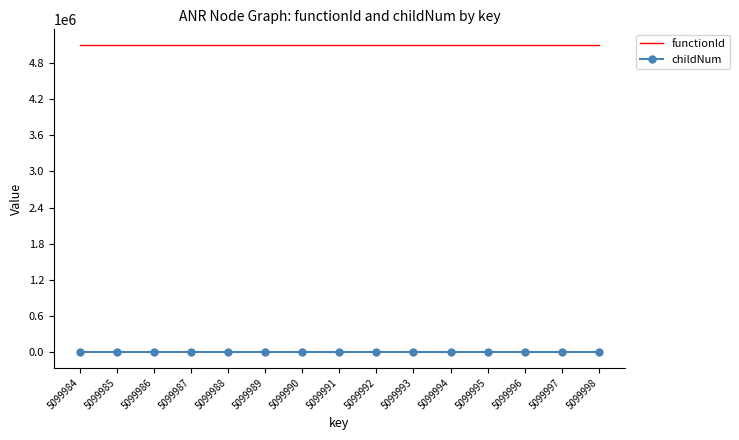

At 5099990, list the series in order from smallest to largest.

childNum, functionId